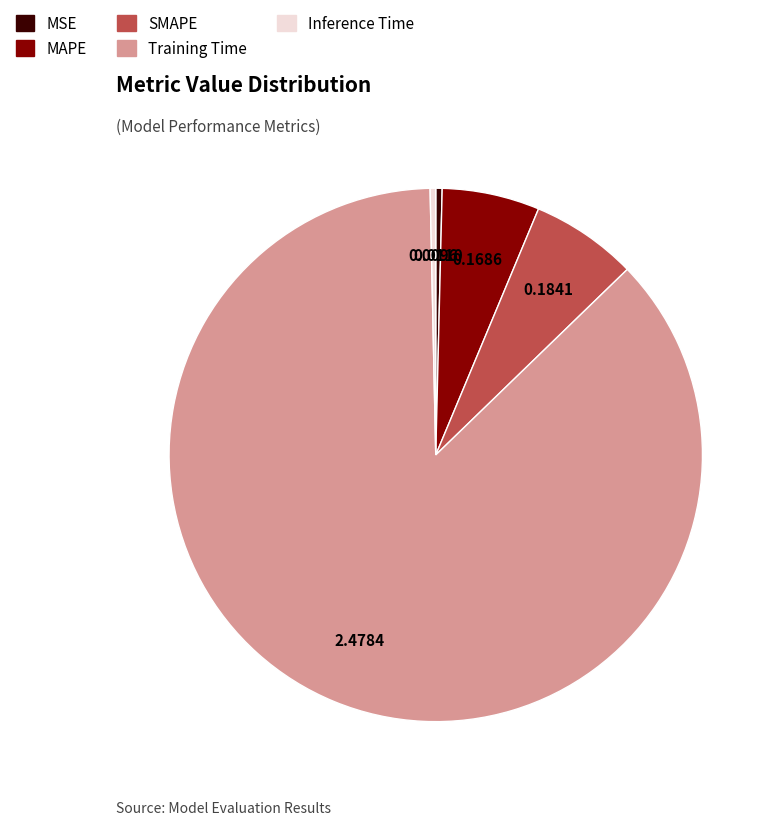

The MAPE slice represents 15% of the pie. True or false?

False